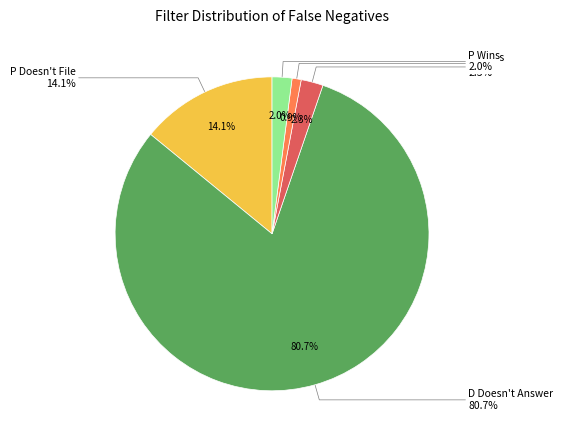

Is it true that P Loses is 1% of the pie?

True